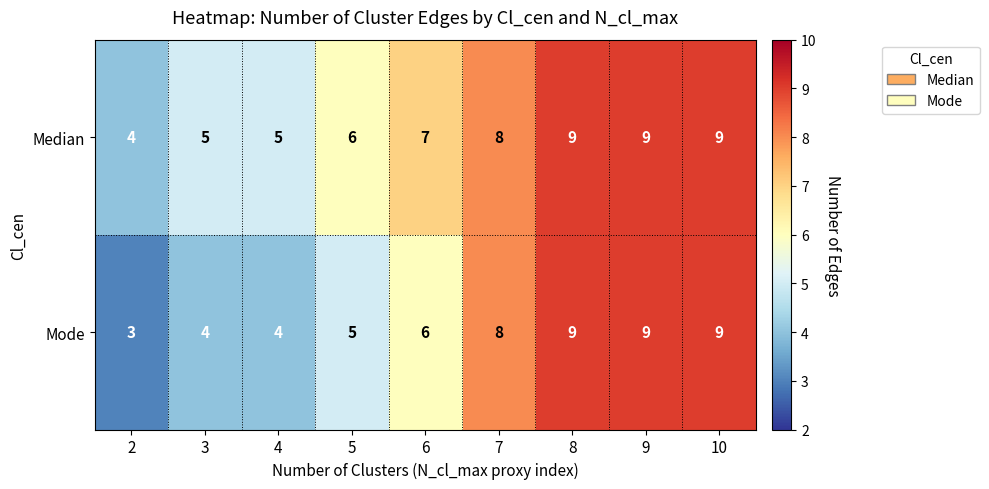

What is the highest value of the Mode series?

9